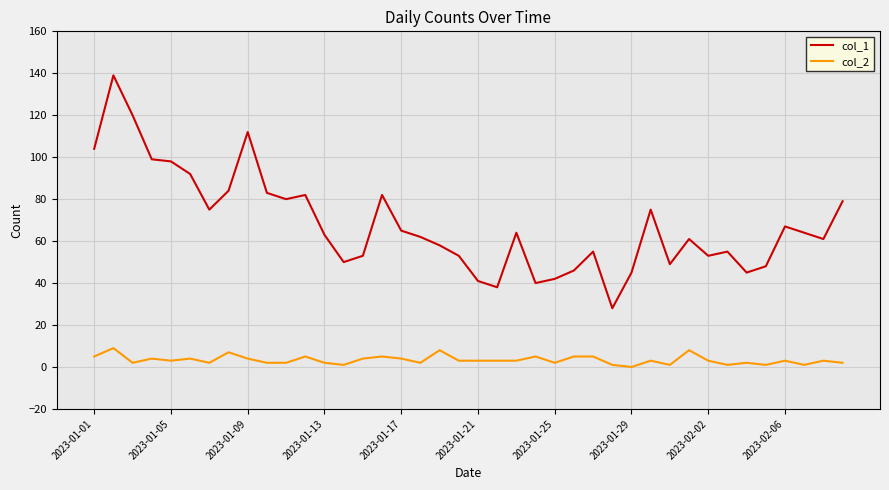

True or false: col_2 and col_1 cross at least once.

False